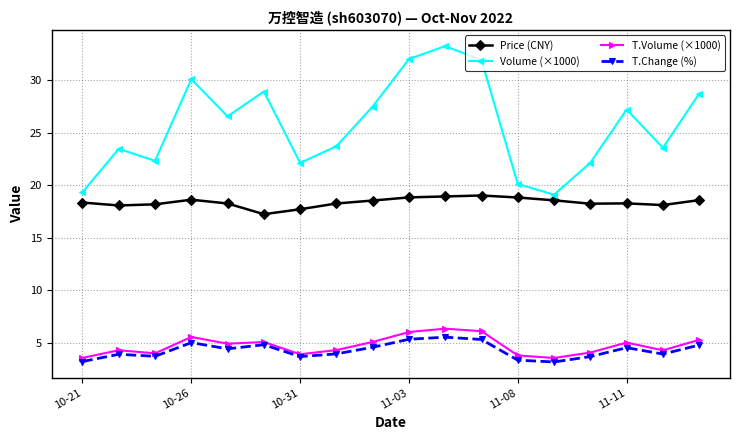

How many data points does each series have?

18